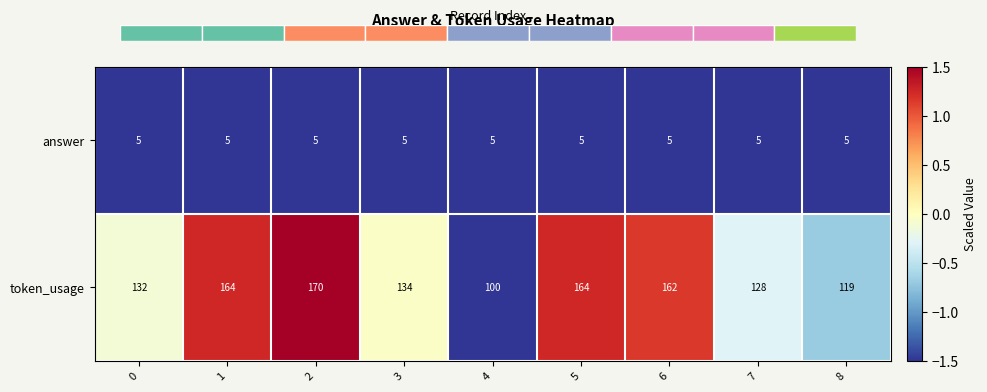

Reading left to right, transcribe all the data shown in this chart.

answer: 0=5.0	1=5.0	2=5.0	3=5.0	4=5.0	5=5.0	6=5.0	7=5.0	8=5.0
token_usage: 0=132.0	1=164.0	2=170.0	3=134.0	4=100.0	5=164.0	6=162.0	7=128.0	8=119.0